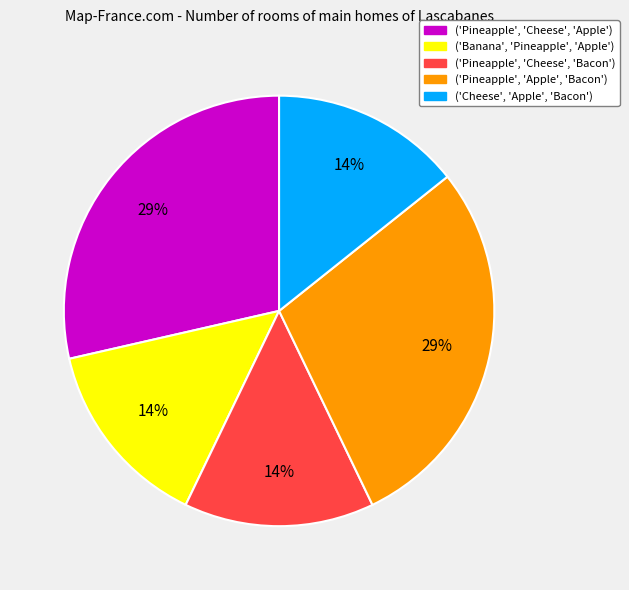

Does ('Cheese', 'Apple', 'Bacon') account for over 50% of the chart?

No